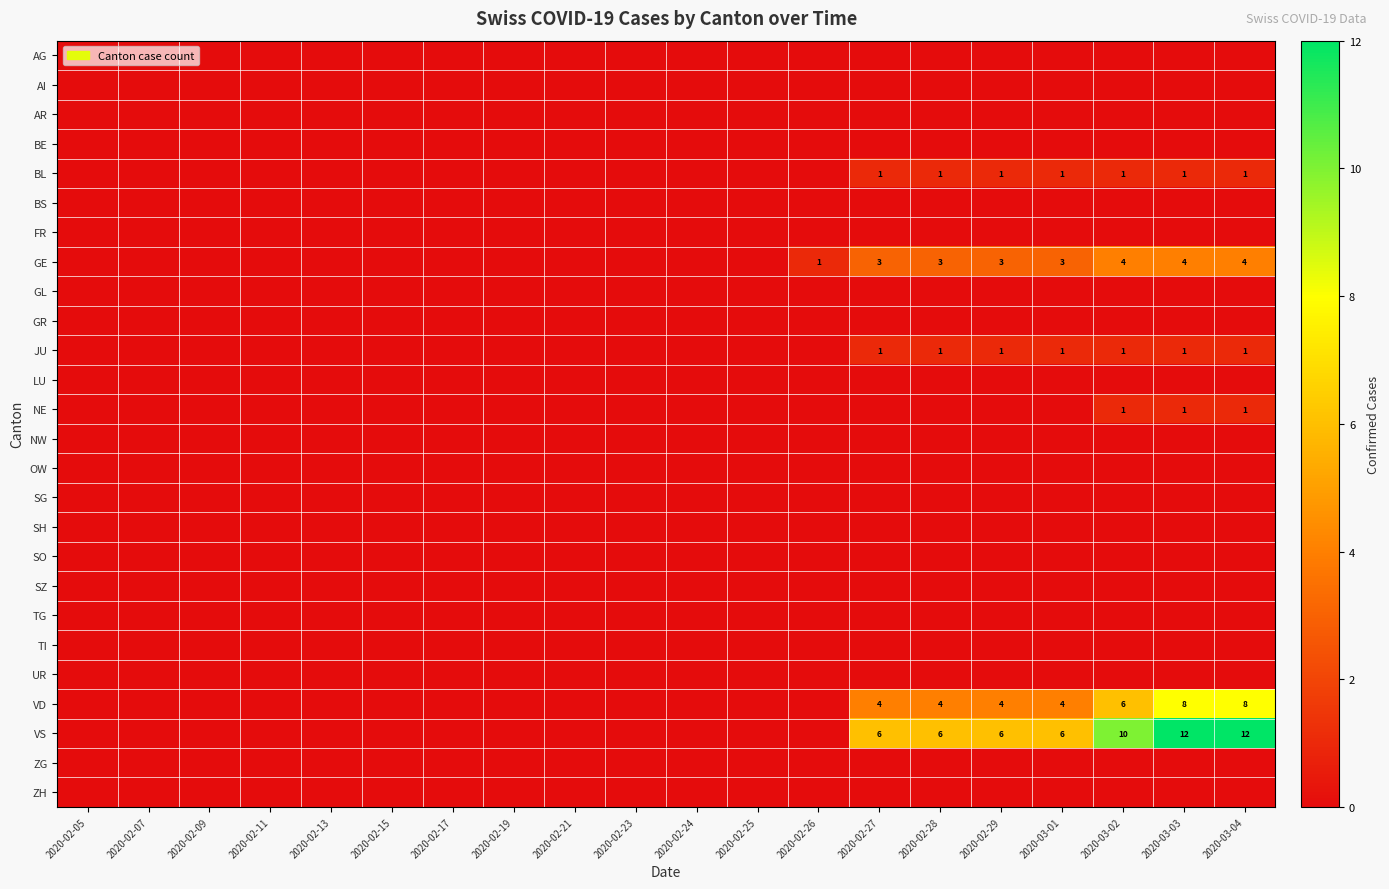

What is the maximum value shown in the chart?

12